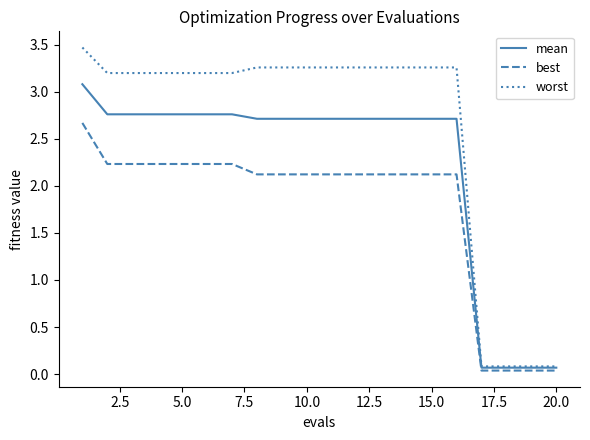

List the series in order of their overall mean, highest first.

worst, mean, best